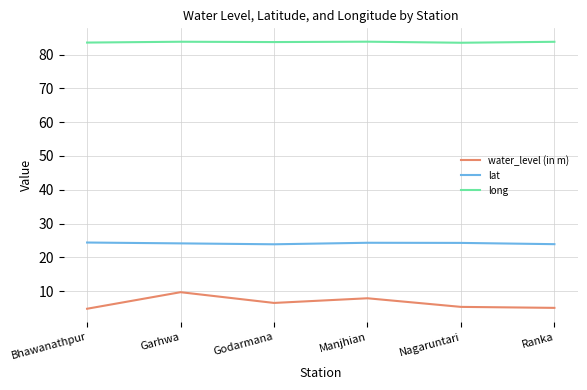

True or false: water_level (in m) and long cross at least once.

False